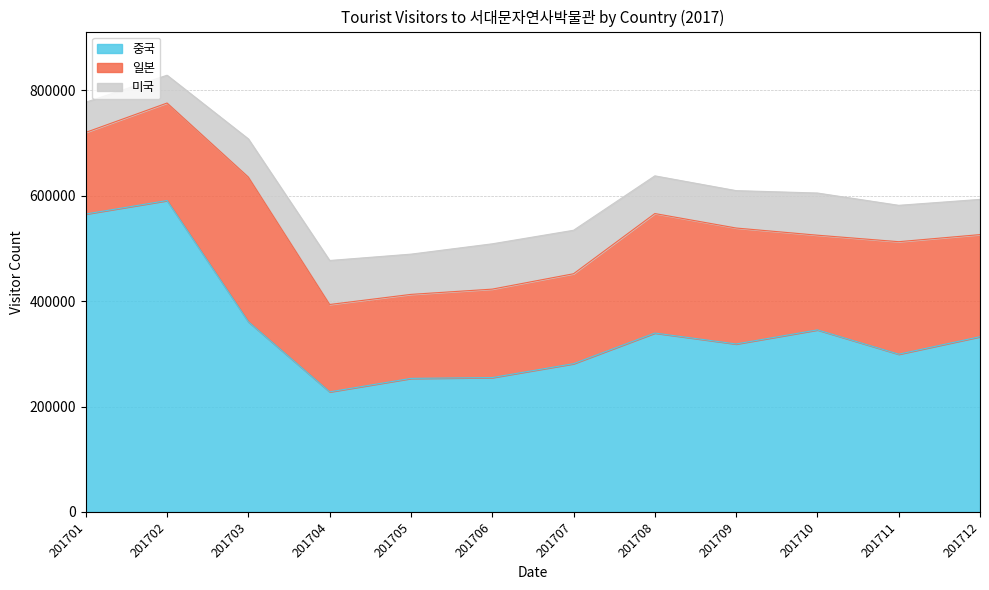

What is the value of the 일본 point at the 4th from the left?

165748